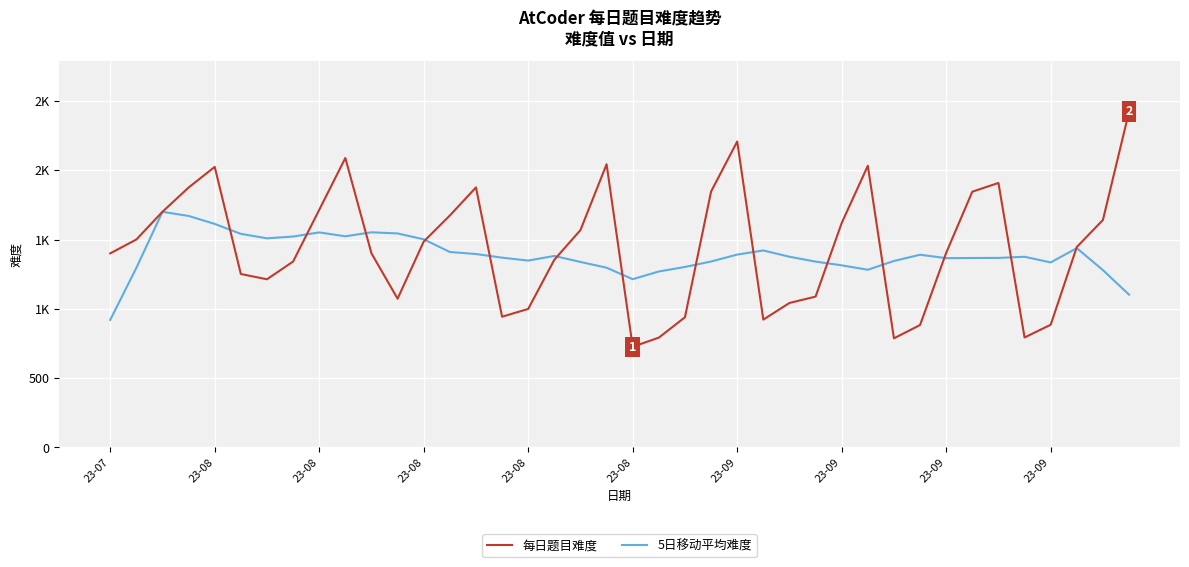

True or false: 5日移动平均难度 and 每日题目难度 cross at least once.

True